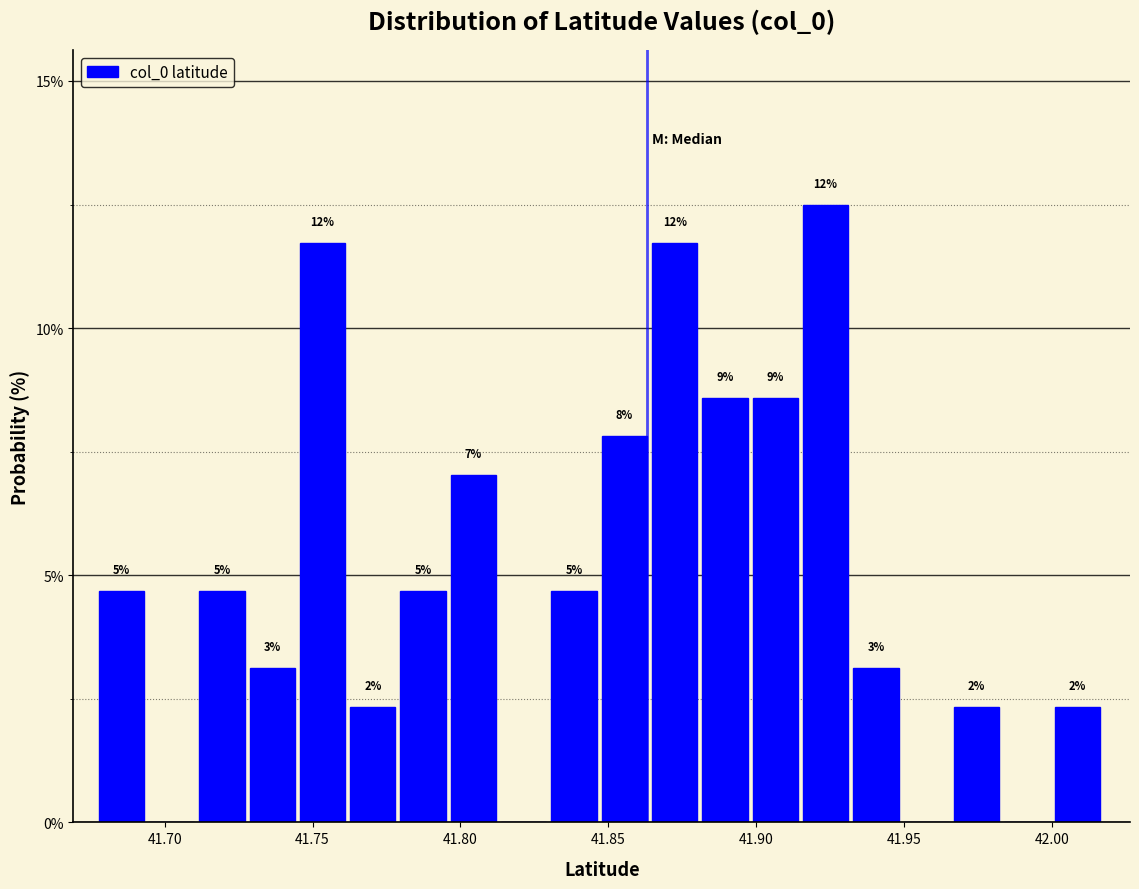

Read against the x-axis, roughly where is the centre of the tallest bar?

41.925